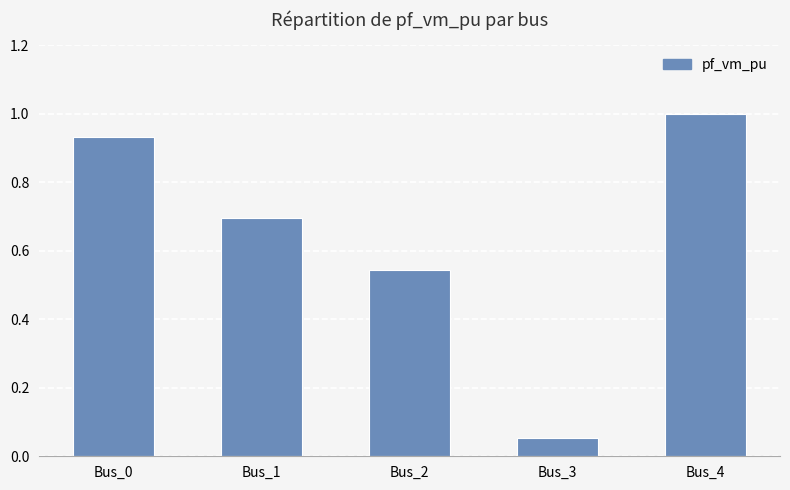

What is the value of the 5th bar from the left?

1.0